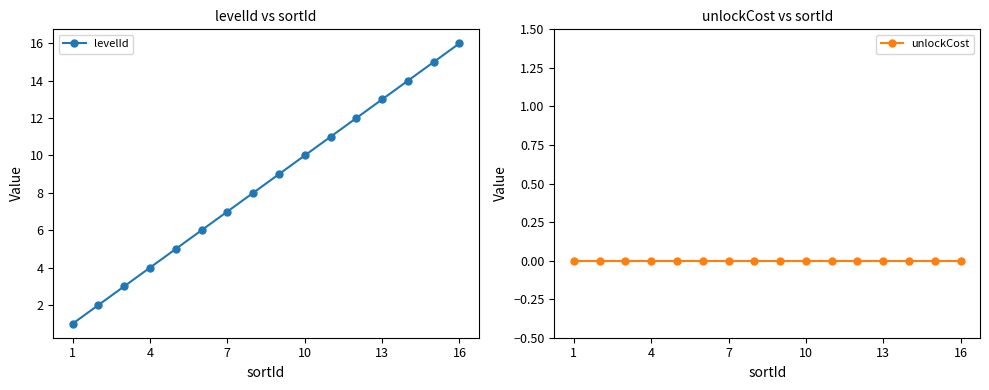

How many lines are shown in the chart?

2